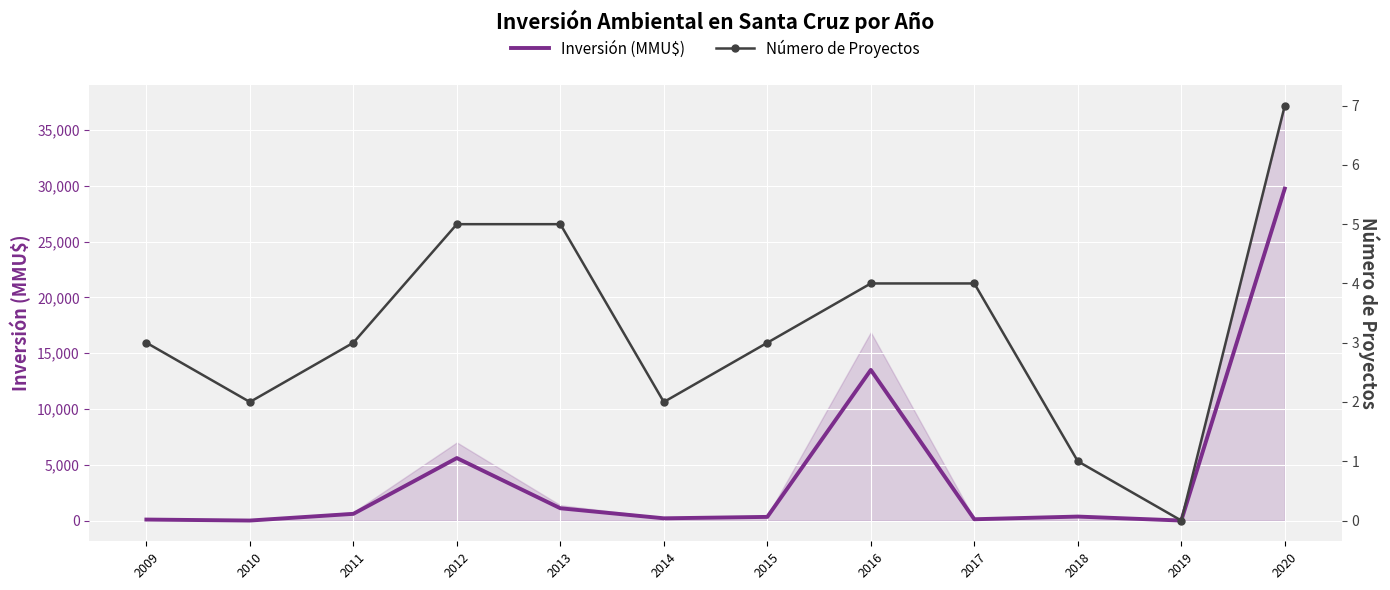

What is the maximum value shown in the chart?

29750